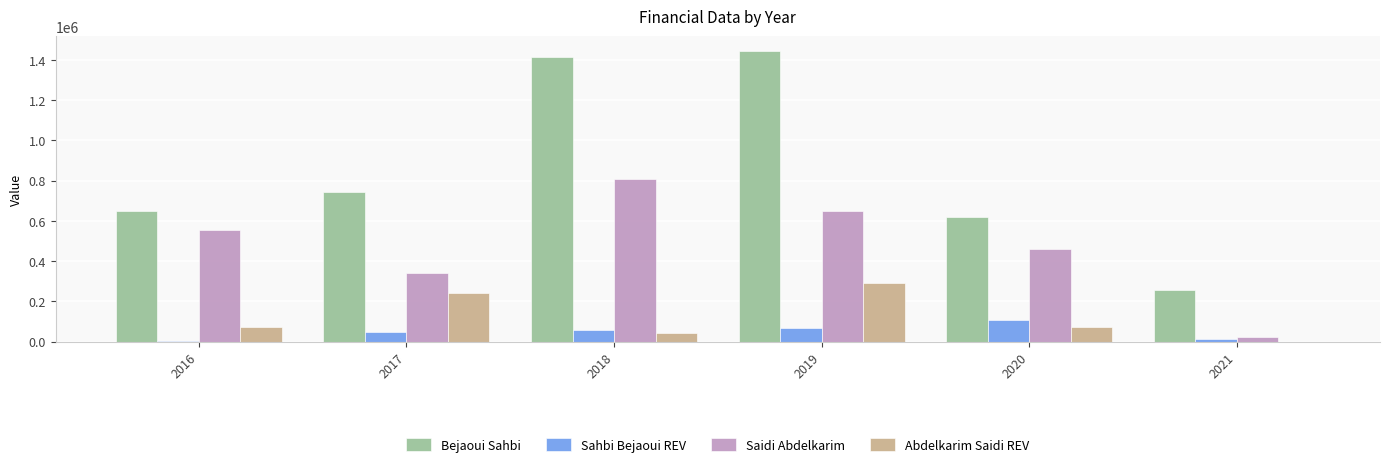

What is the sum of all Sahbi Bejaoui REV values?

294431.7